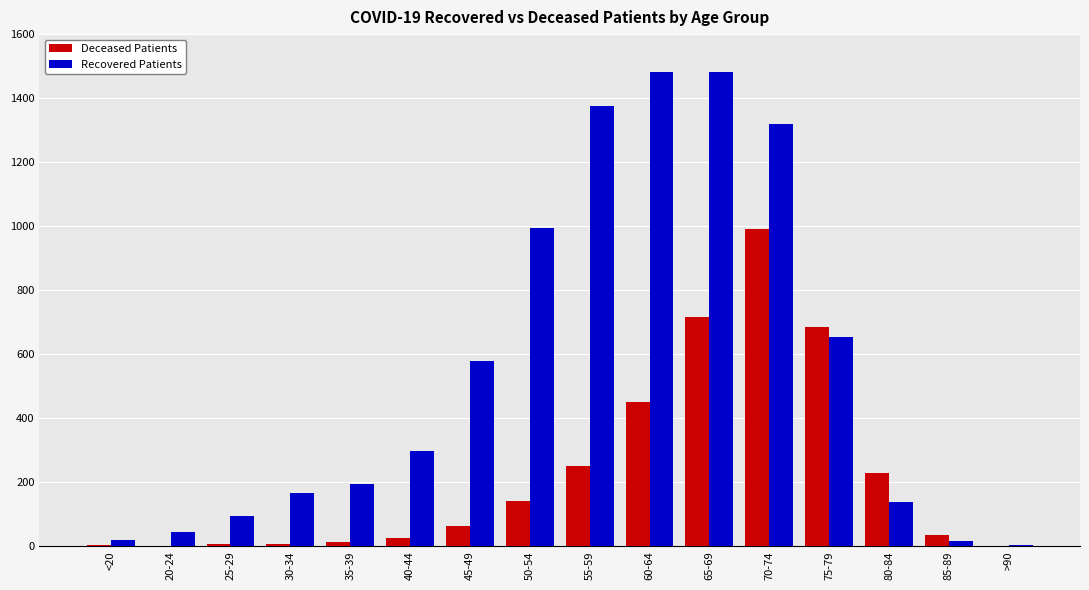

Which series has the widest spread of values?

Recovered Patients